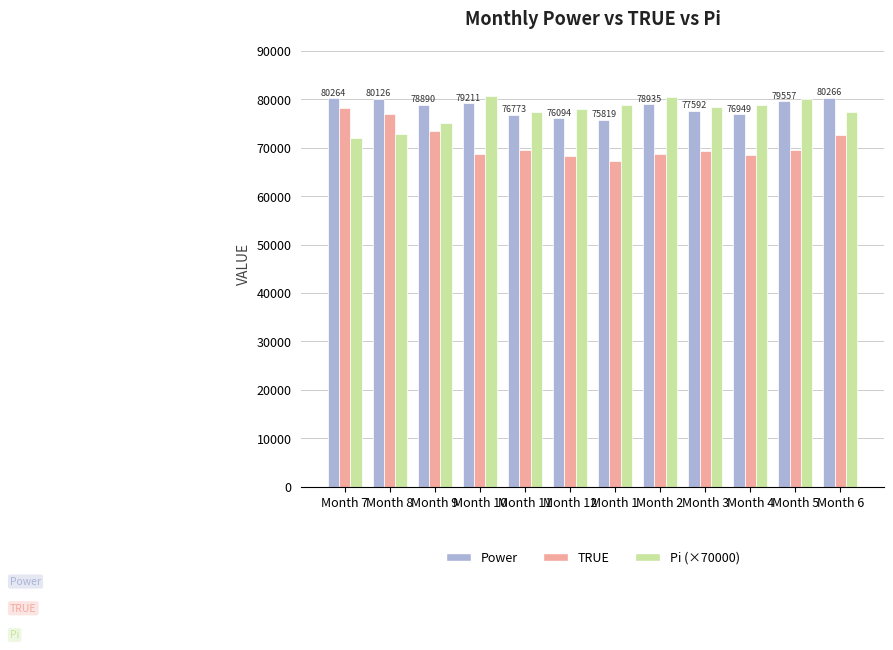

How many groups of bars are there?

12